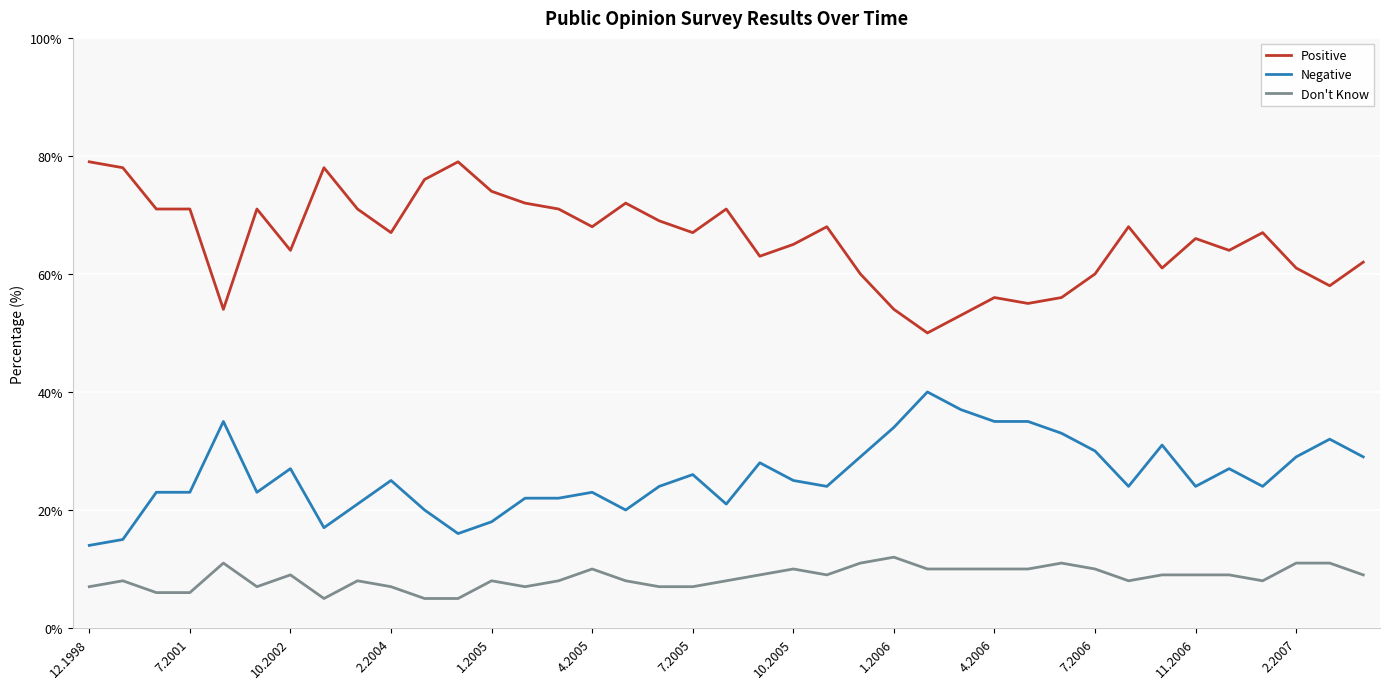

True or false: Negative and Positive intersect in this chart.

False